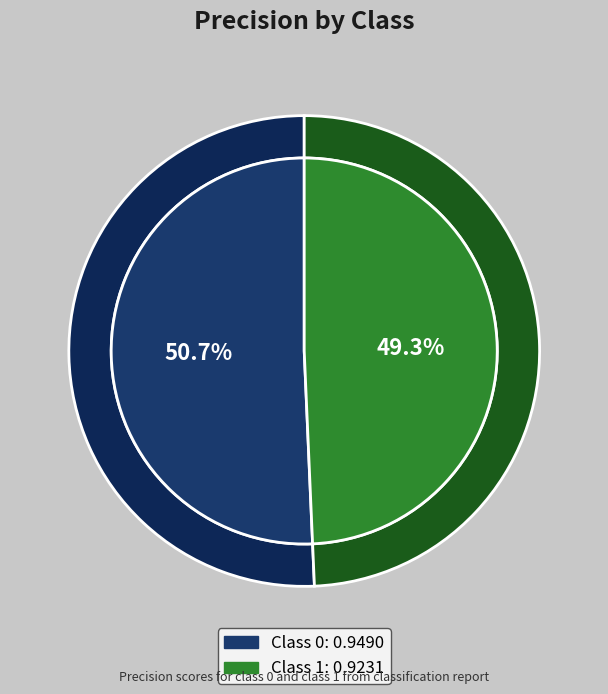

Rank the categories by value from highest to lowest.

0, 1